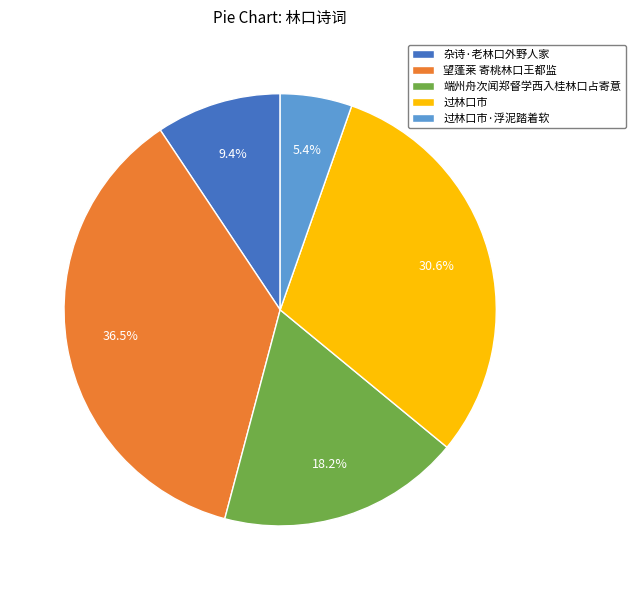

How many segments does this pie chart have?

5